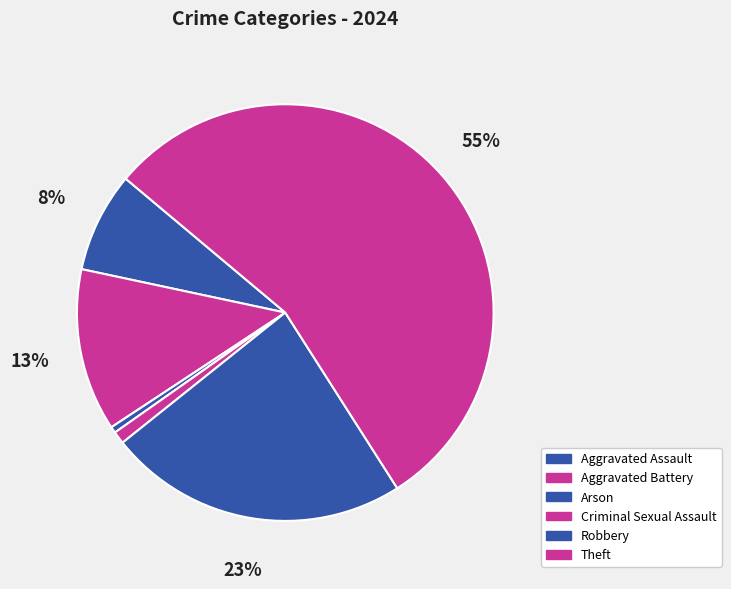

Do Robbery and Aggravated Assault together represent more than half of the pie?

No